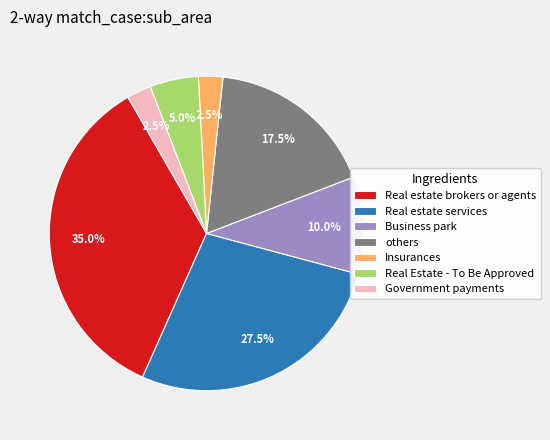

To the nearest percent, what is the average slice percentage?

14%